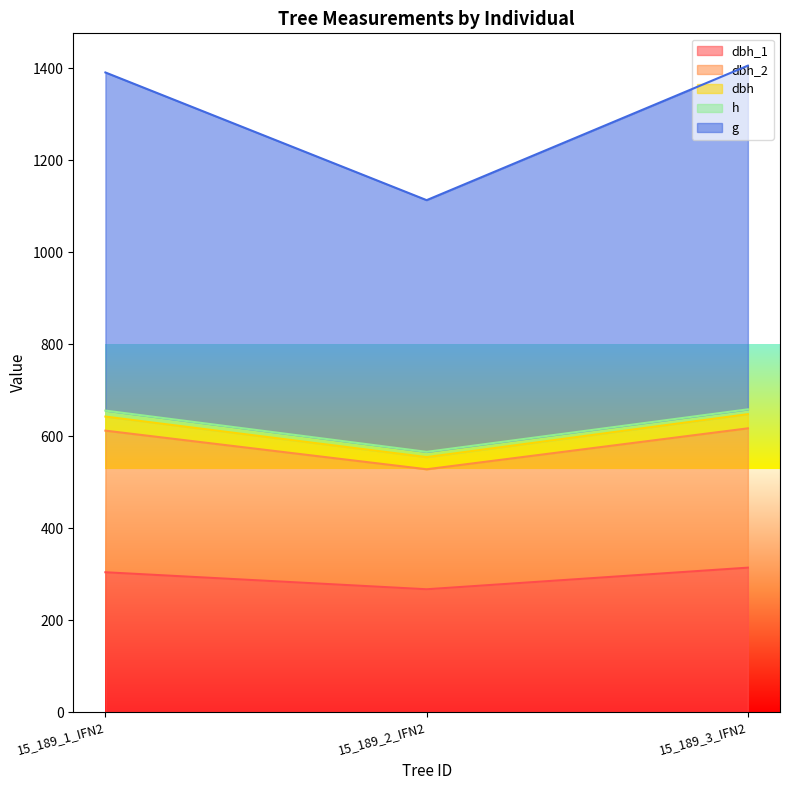

Is the value of dbh_2 at 15_189_3_IFN2 greater than the value of dbh at 15_189_2_IFN2?

Yes